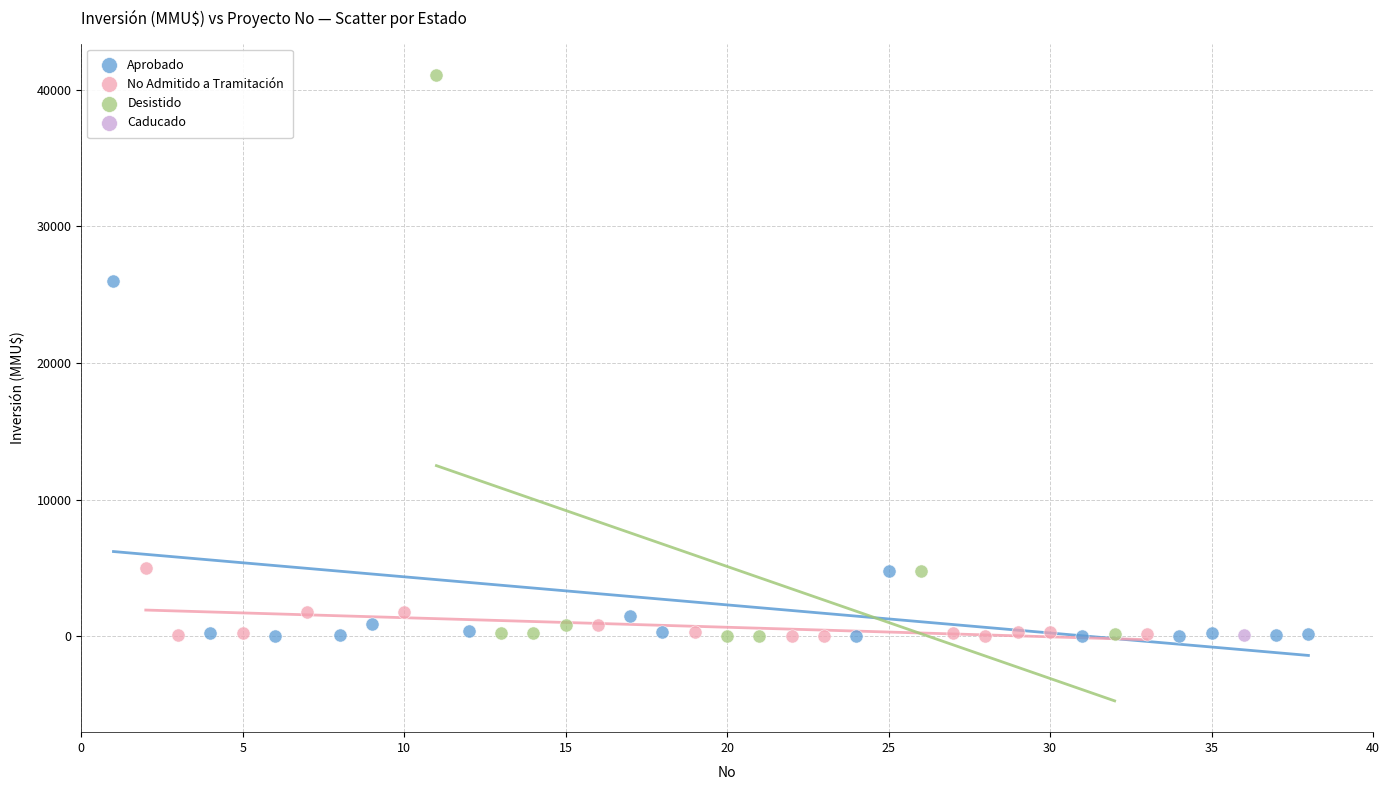

Which series contains the highest Y value?

Desistido